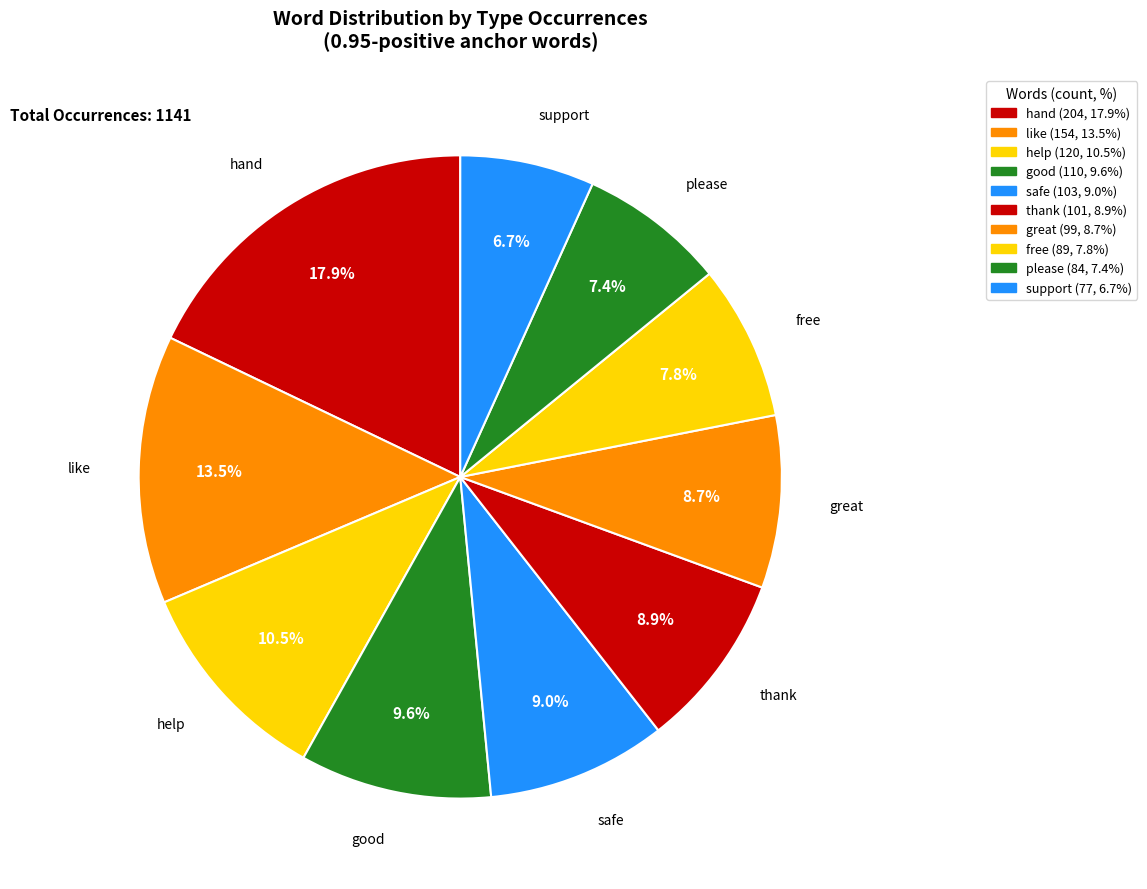

Between free and thank, which is larger?

thank